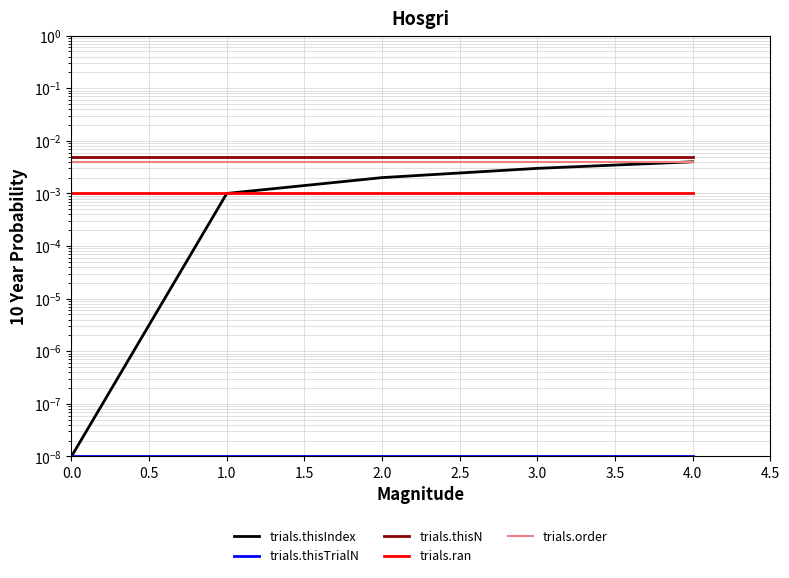

At 0.0, list the series in order from smallest to largest.

trials.thisIndex, trials.thisTrialN, trials.ran, trials.order, trials.thisN